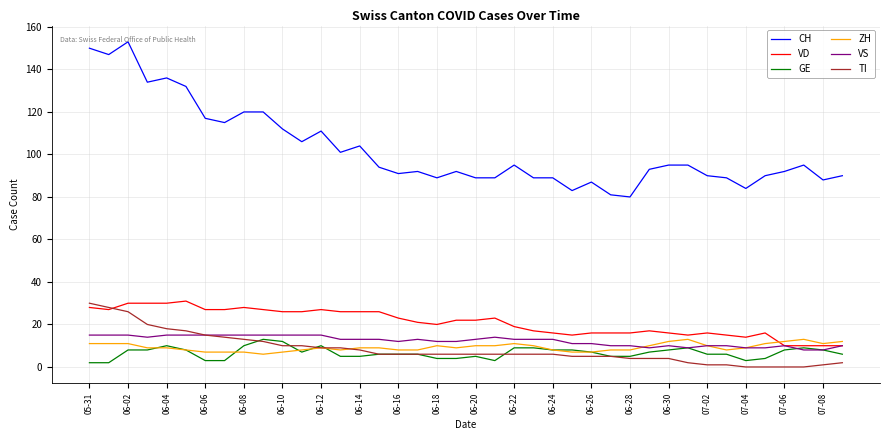

Which series has the largest range (max minus min)?

CH